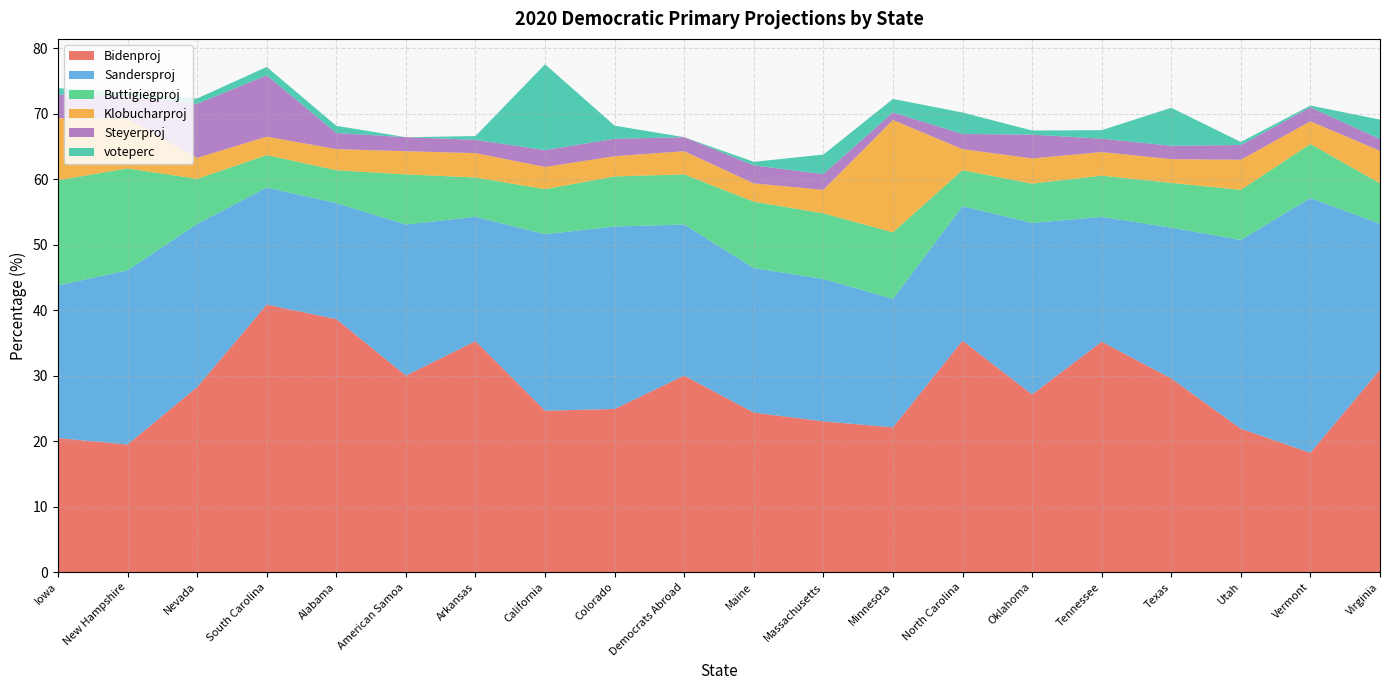

Reading right to left, what are all the values shown in this chart?

Bidenproj: Virginia=30.9	Vermont=18.2	Utah=21.9	Texas=29.6	Tennessee=35.2	Oklahoma=27.1	North Carolina=35.3	Minnesota=22.1	Massachusetts=23.0	Maine=24.4	Democrats Abroad=30.0	Colorado=24.9	California=24.6	Arkansas=35.3	American Samoa=30.0	Alabama=38.6	South Carolina=40.8	Nevada=28.2	New Hampshire=19.5	Iowa=20.5
Sandersproj: Virginia=22.3	Vermont=38.9	Utah=28.8	Texas=23.0	Tennessee=19.1	Oklahoma=26.2	North Carolina=20.5	Minnesota=19.6	Massachusetts=21.7	Maine=22.1	Democrats Abroad=23.1	Colorado=27.9	California=26.9	Arkansas=19.0	American Samoa=23.1	Alabama=17.7	South Carolina=17.9	Nevada=24.9	New Hampshire=26.6	Iowa=23.3
Buttigiegproj: Virginia=6.2	Vermont=8.2	Utah=7.6	Texas=6.8	Tennessee=6.3	Oklahoma=6.0	North Carolina=5.5	Minnesota=10.2	Massachusetts=10.0	Maine=10.1	Democrats Abroad=7.7	Colorado=7.6	California=6.9	Arkansas=6.0	American Samoa=7.7	Alabama=5.0	South Carolina=5.0	Nevada=6.9	New Hampshire=15.5	Iowa=16.1
Klobucharproj: Virginia=5.0	Vermont=3.5	Utah=4.6	Texas=3.6	Tennessee=3.6	Oklahoma=3.9	North Carolina=3.2	Minnesota=17.1	Massachusetts=3.6	Maine=2.8	Democrats Abroad=3.5	Colorado=3.1	California=3.4	Arkansas=3.7	American Samoa=3.5	Alabama=3.2	South Carolina=2.8	Nevada=3.2	New Hampshire=7.5	Iowa=9.5
Steyerproj: Virginia=1.8	Vermont=2.1	Utah=2.2	Texas=2.0	Tennessee=2.0	Oklahoma=3.6	North Carolina=2.3	Minnesota=1.2	Massachusetts=2.4	Maine=2.8	Democrats Abroad=2.1	Colorado=2.7	California=2.6	Arkansas=2.0	American Samoa=2.1	Alabama=2.5	South Carolina=9.4	Nevada=8.2	New Hampshire=3.5	Iowa=3.6
voteperc: Virginia=3.0	Vermont=0.3	Utah=0.5	Texas=5.8	Tennessee=1.3	Oklahoma=0.6	North Carolina=3.3	Minnesota=2.0	Massachusetts=3.0	Maine=0.5	Democrats Abroad=0.0	Colorado=2.0	California=13.1	Arkansas=0.6	American Samoa=0.0	Alabama=1.1	South Carolina=1.3	Nevada=0.8	New Hampshire=0.5	Iowa=1.0